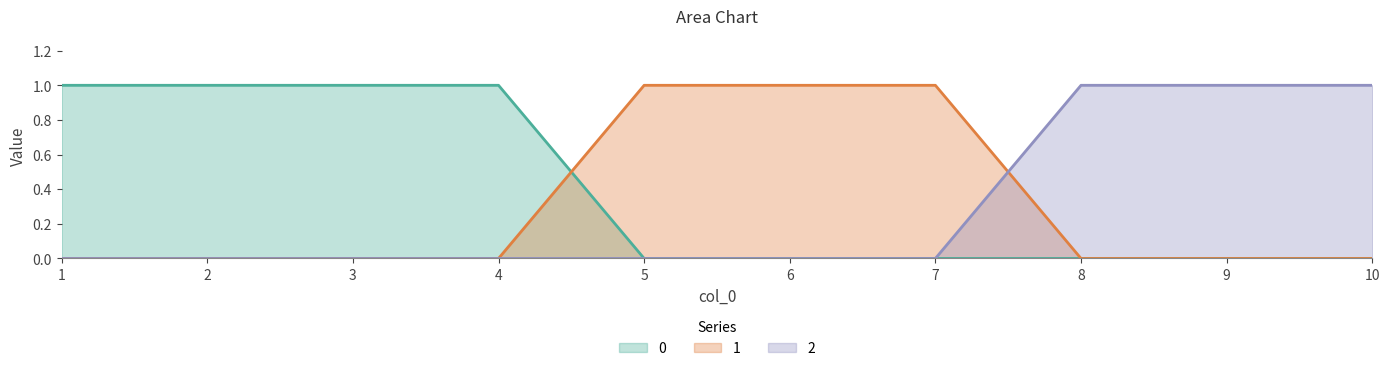

What is the value of the 0 point at the 2nd from the left?

1